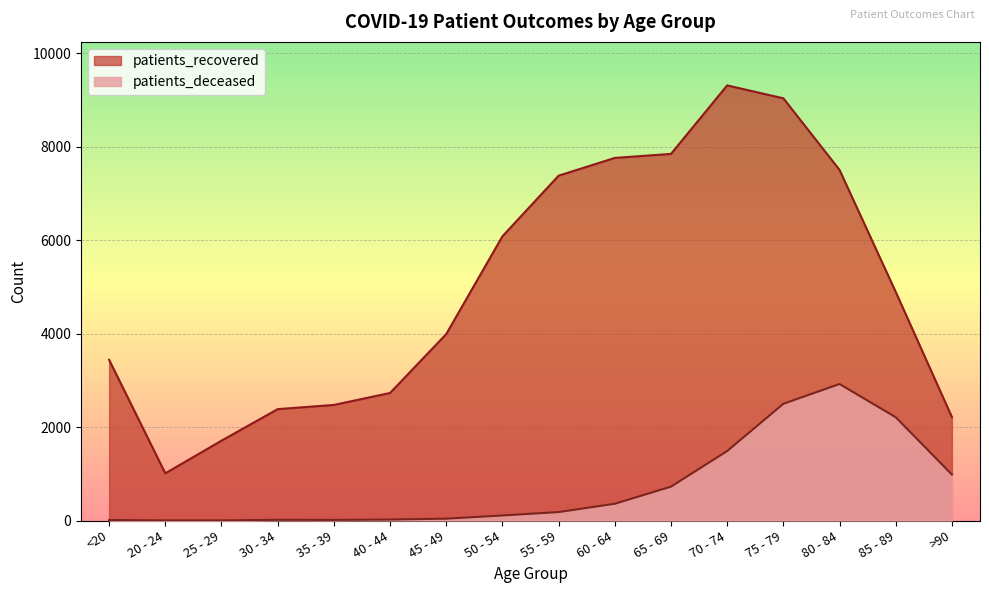

Which series has the widest spread of values?

patients_recovered